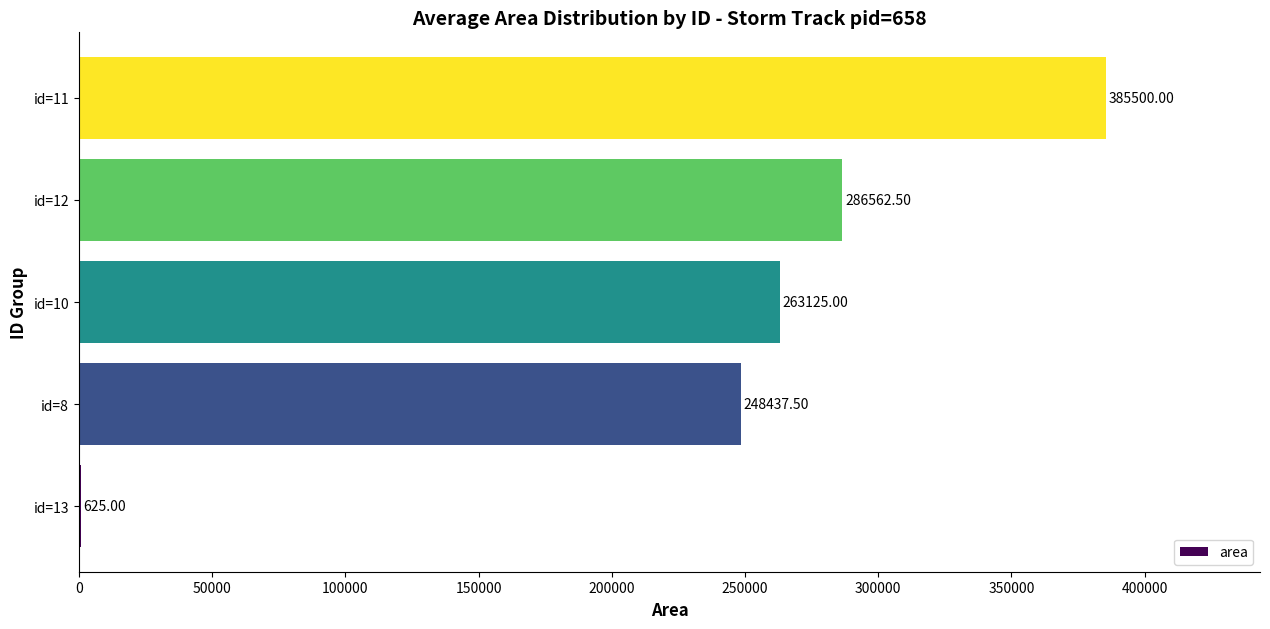

Between id=8 and id=10, which is larger?

id=10